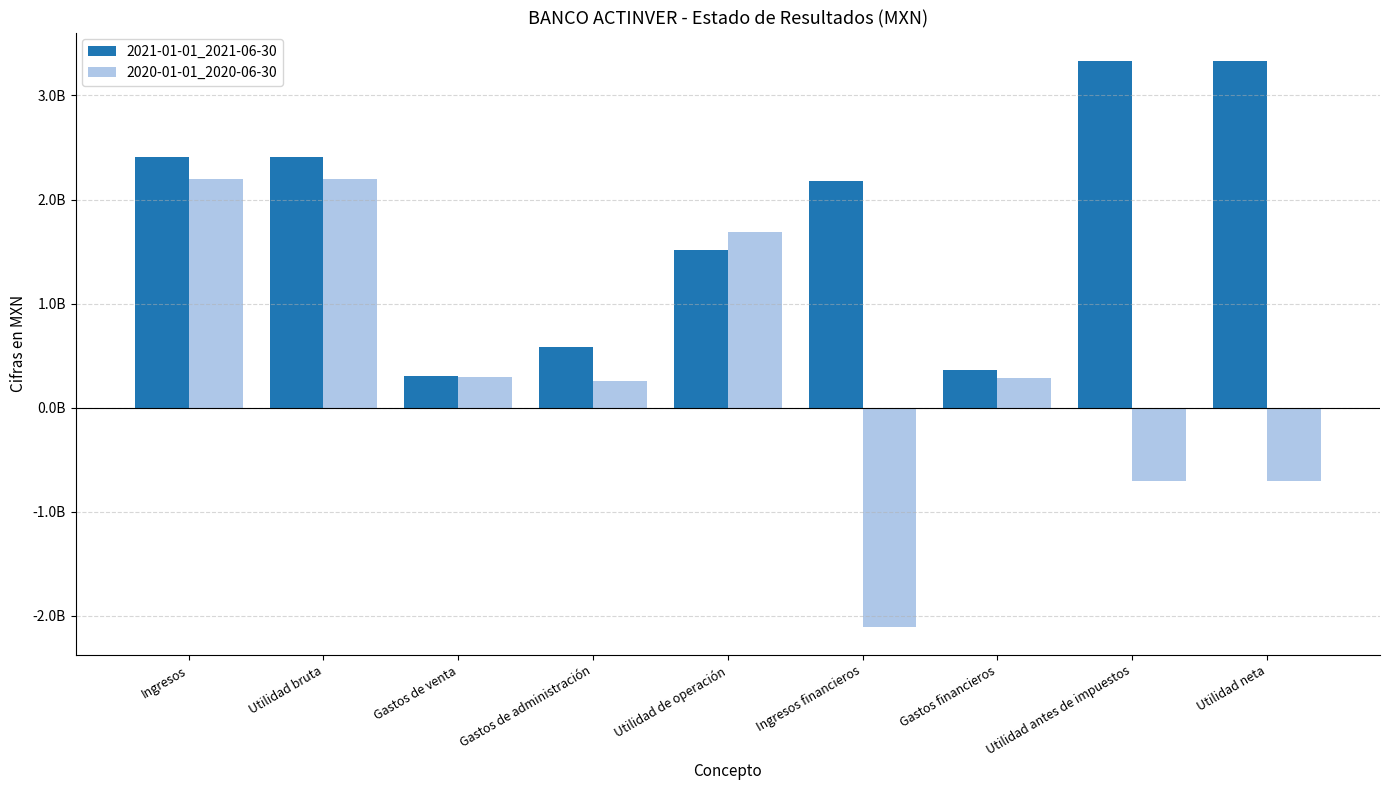

Which series has the largest range (max minus min)?

2020-01-01_2020-06-30